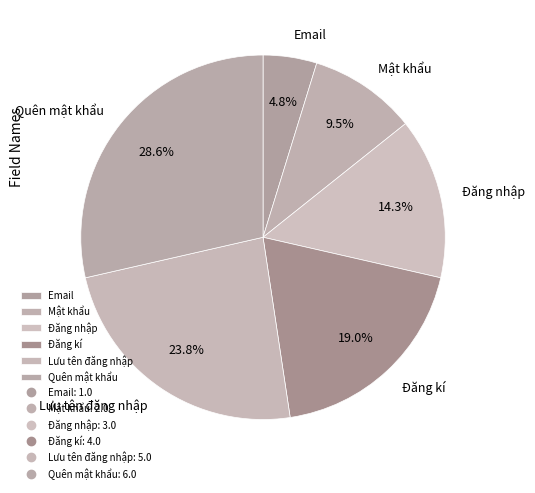

How many segments does this pie chart have?

6